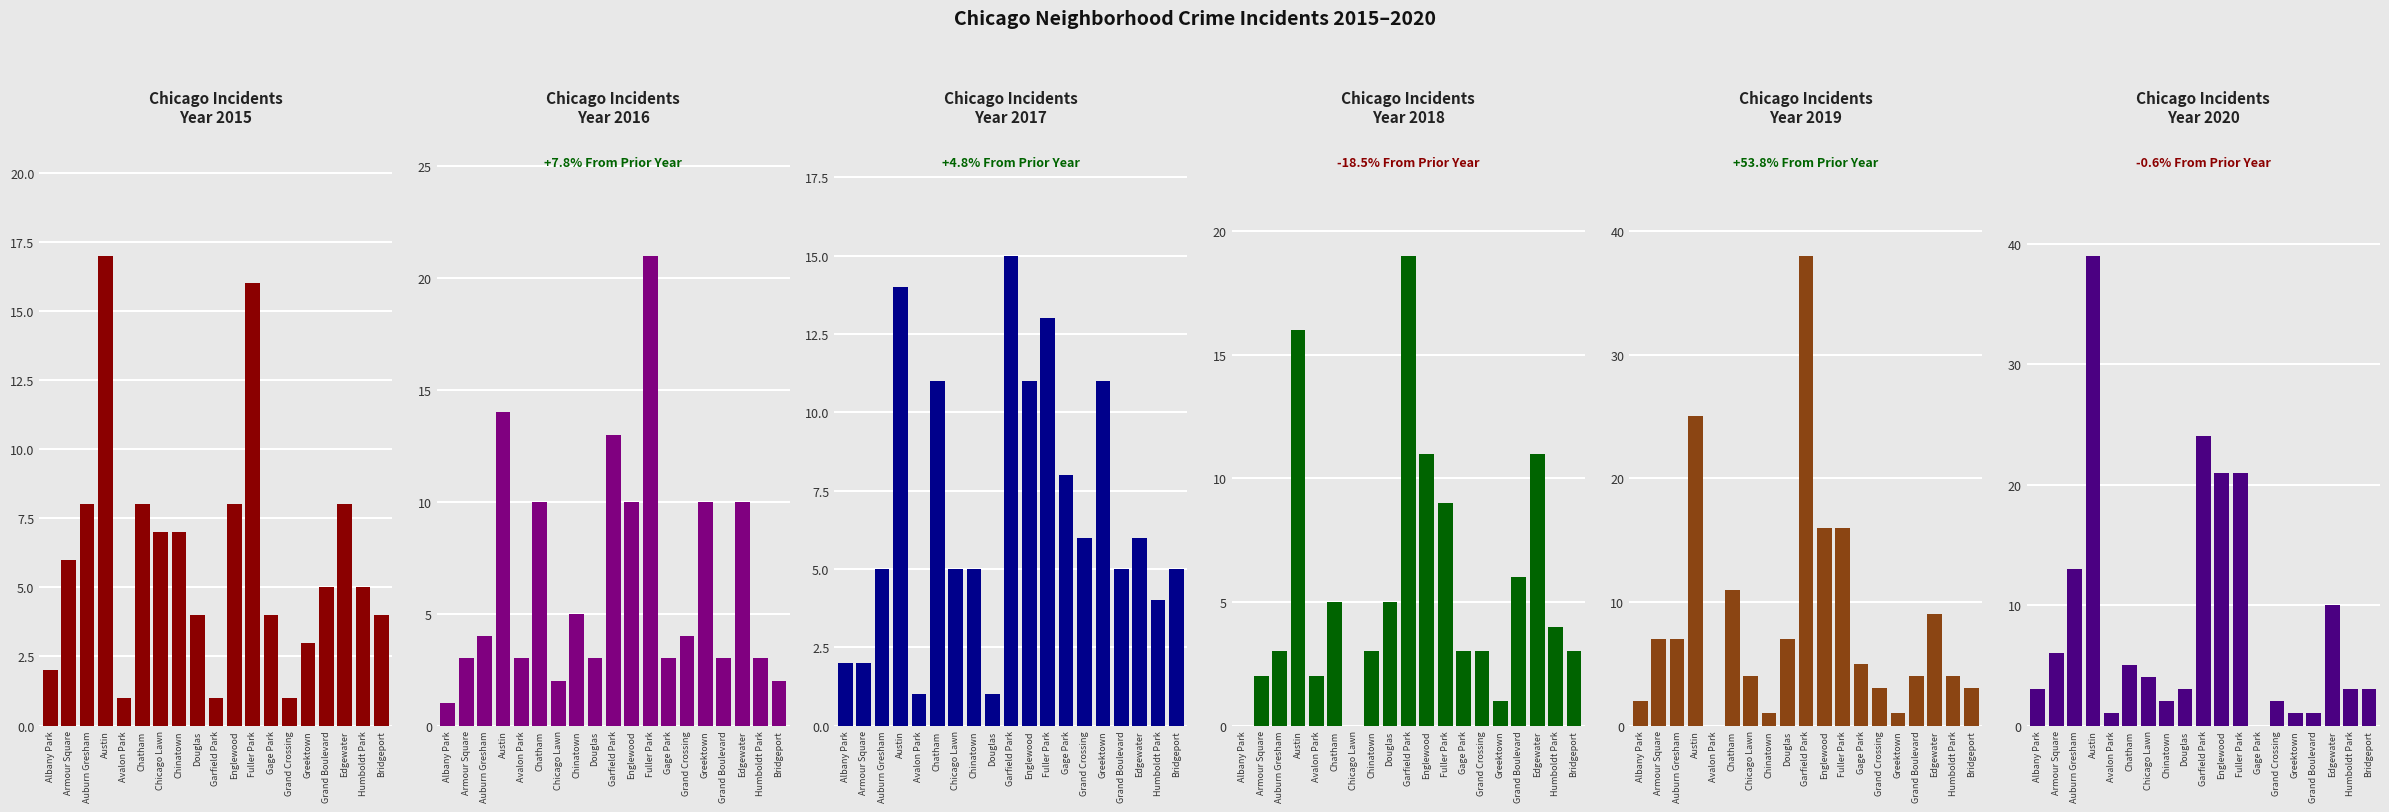

What is the sum of all 2016 values?

124